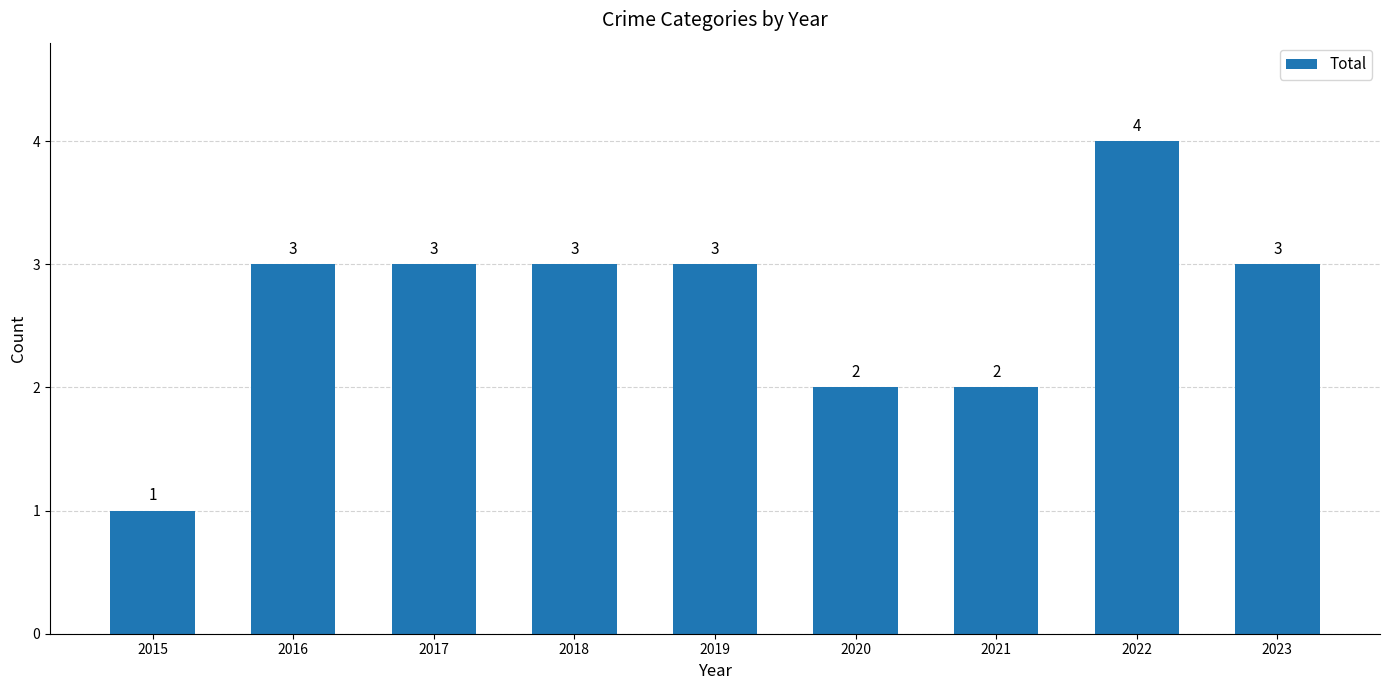

What is the approximate value at 2017?

3